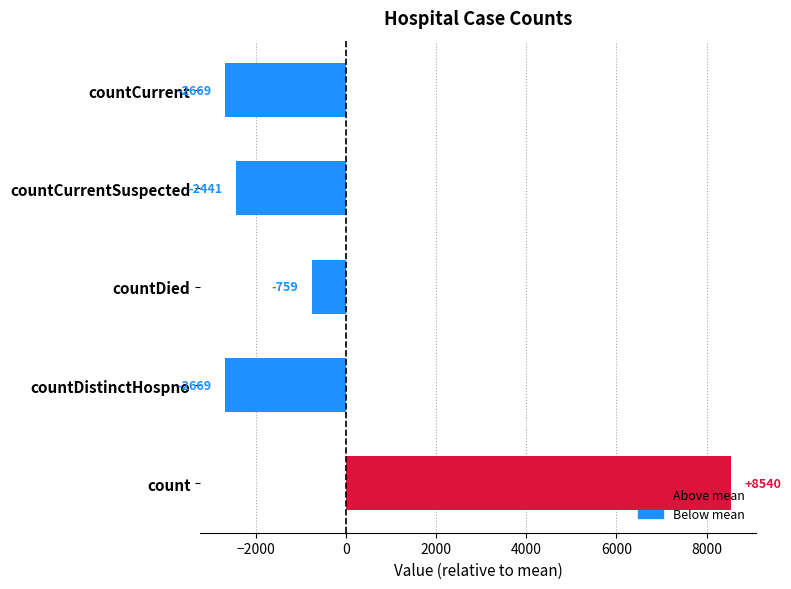

The chart shows a value of -739.5 at countCurrent. True or false?

False